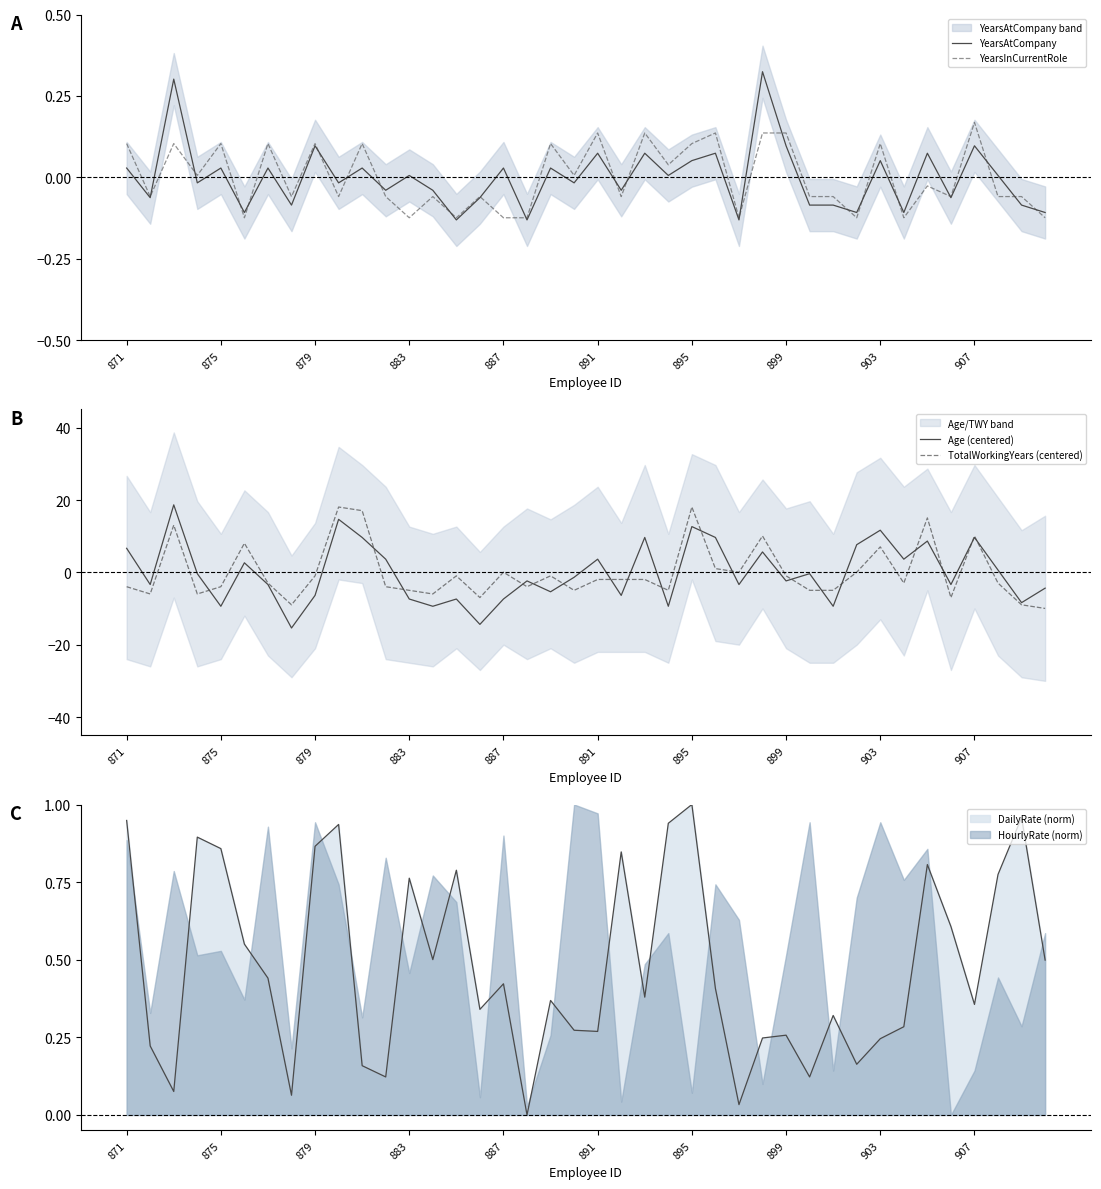

How many data points does each series have?

40